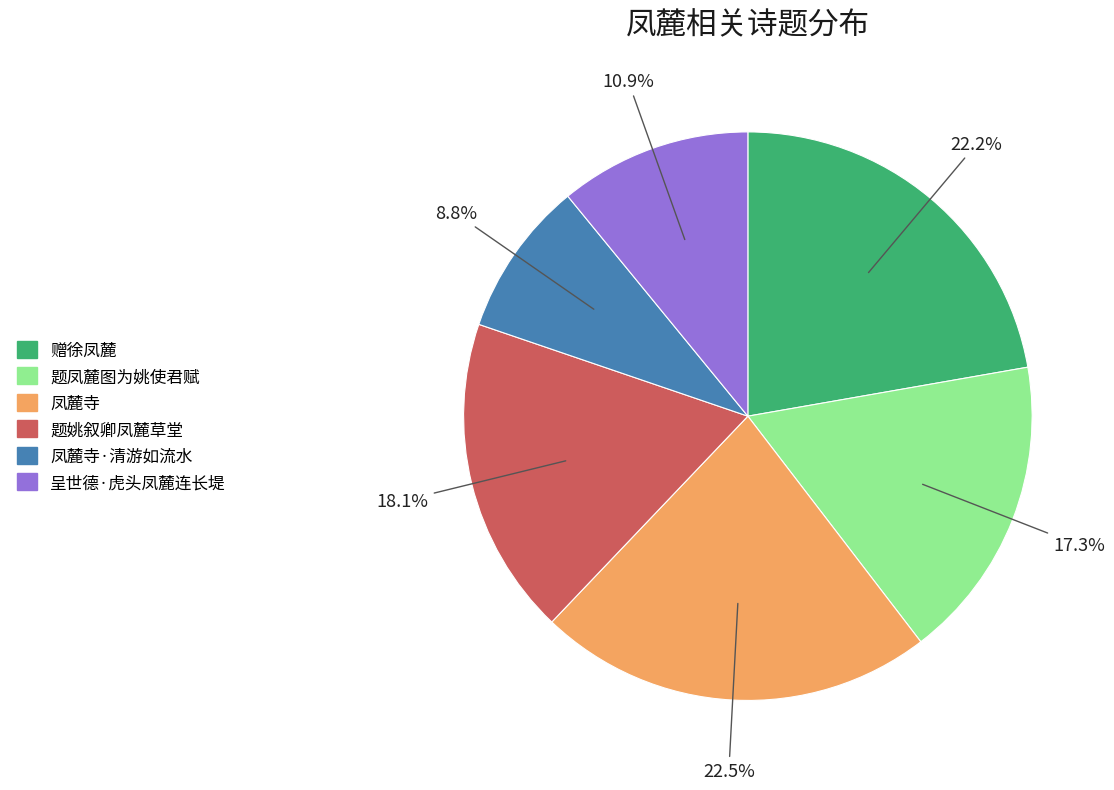

Does any single category account for the majority?

No